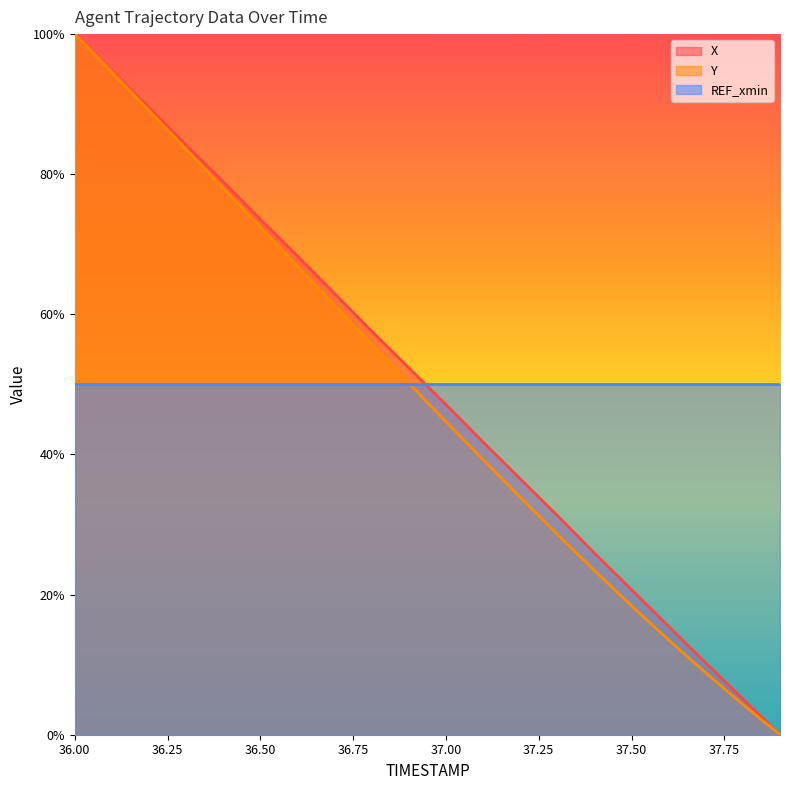

What is the spread (max minus min) of values at 37.50?

31.6